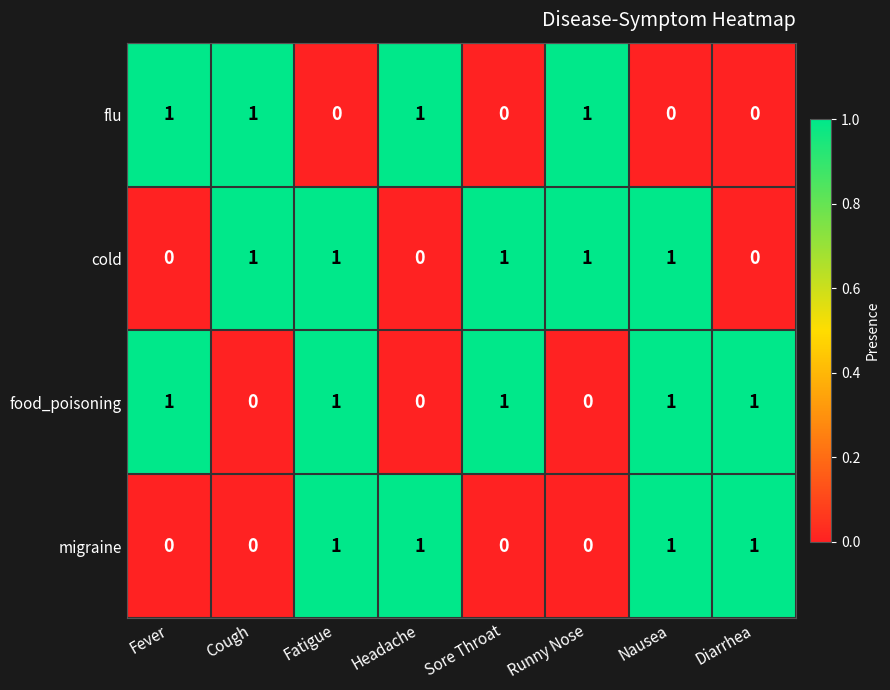

What is the total value across all series at Cough?

2